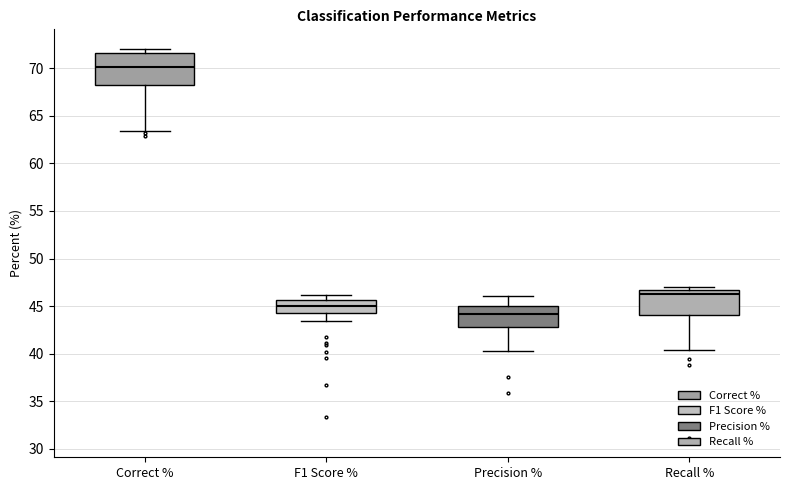

Which box is the tallest, from its lower edge to its upper edge?

Correct %